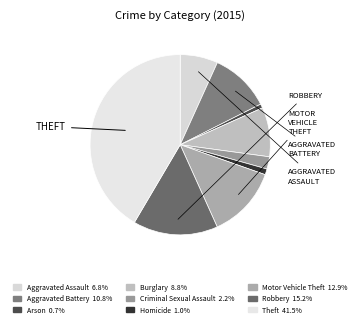

Does Aggravated Battery account for over 50% of the chart?

No